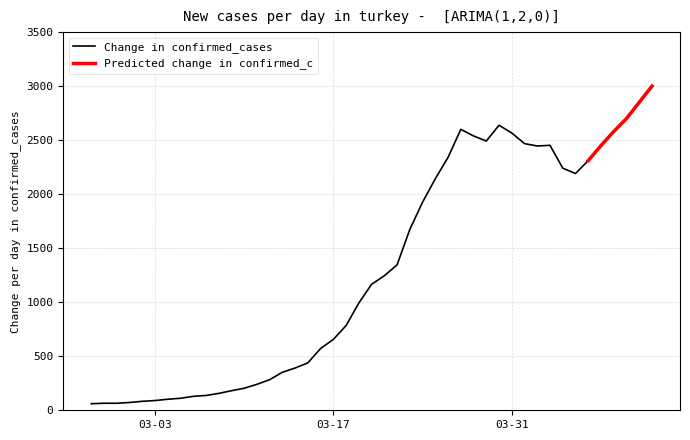

The value at 2020-03-26 is 698. True or false?

False